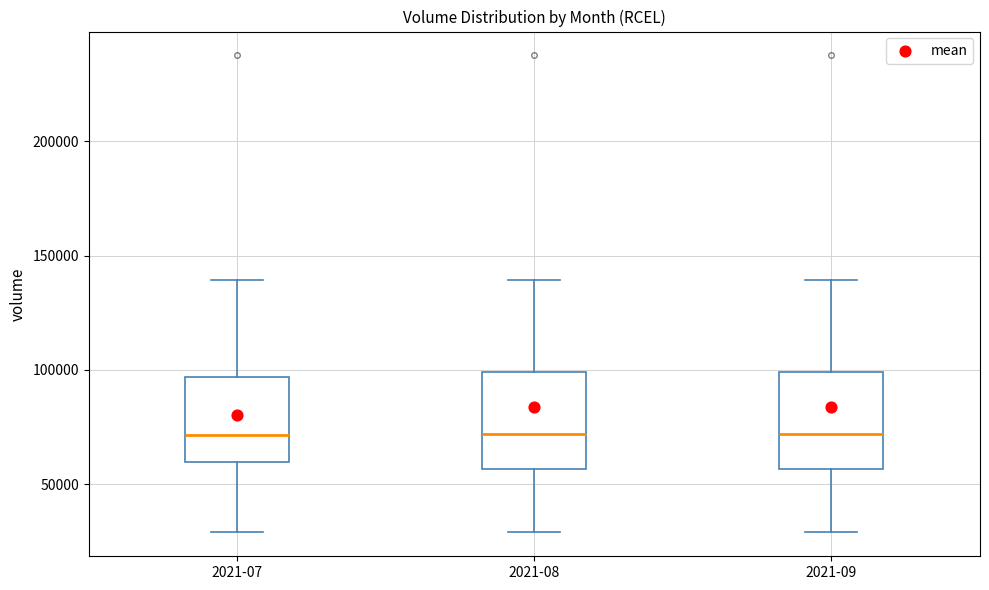

Where does the upper whisker of the box for 2021-09 end on the y-axis? The values are not printed on the chart, so give them approximately, as read against the axis.

140000